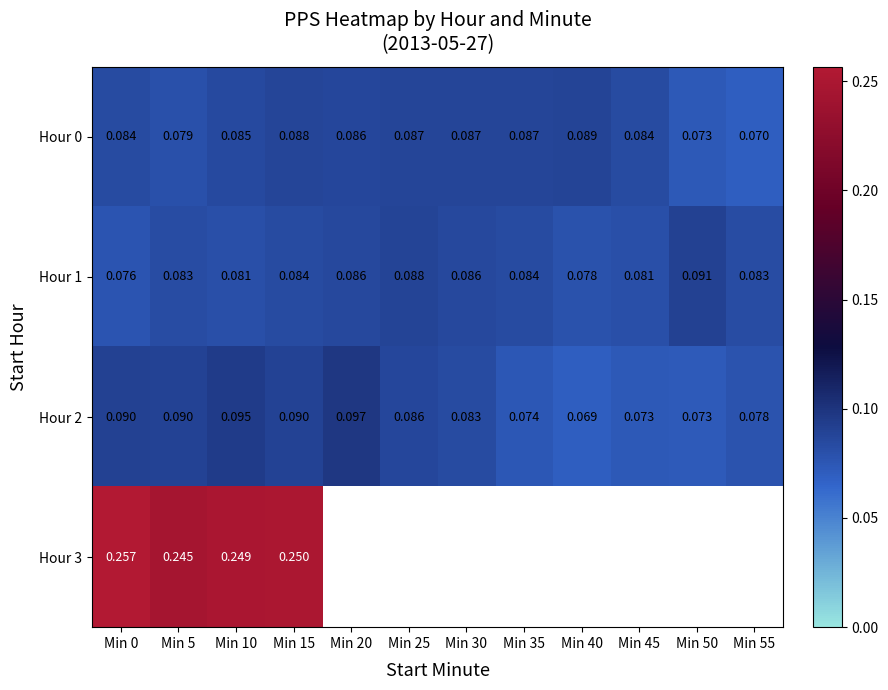

Is the value of Hour 2 at Min 40 greater than the value of Hour 0 at Min 25?

No